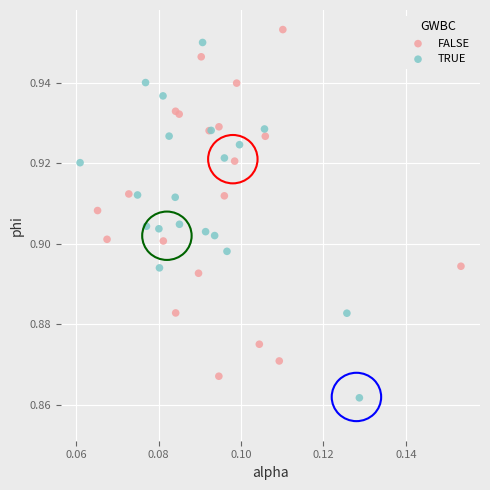

Which series reaches the minimum Y coordinate?

TRUE